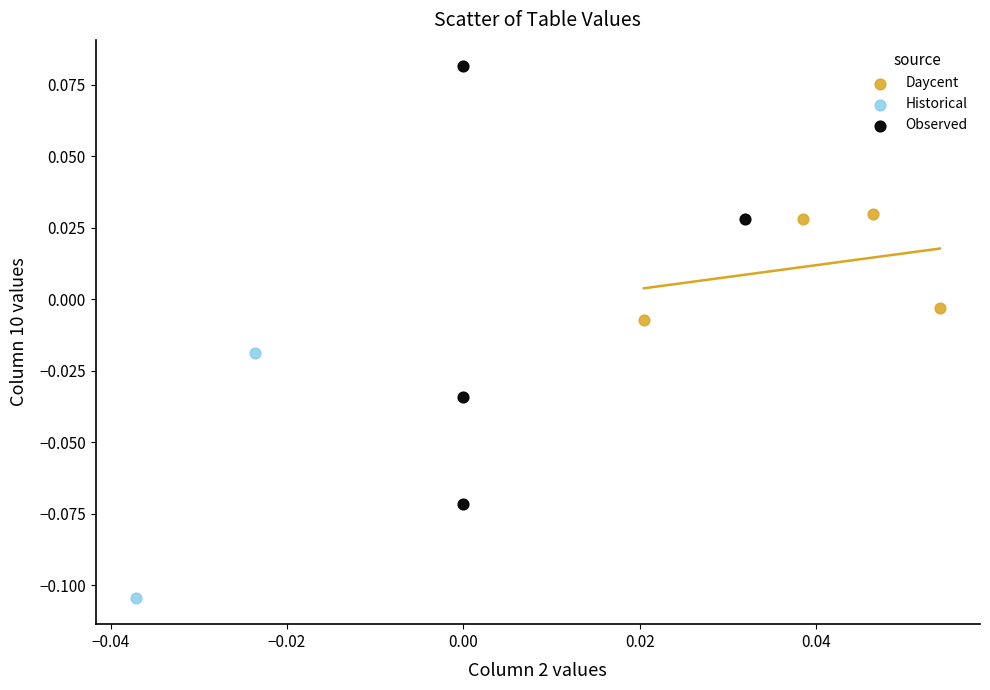

Which series contains the lowest Y value?

Historical